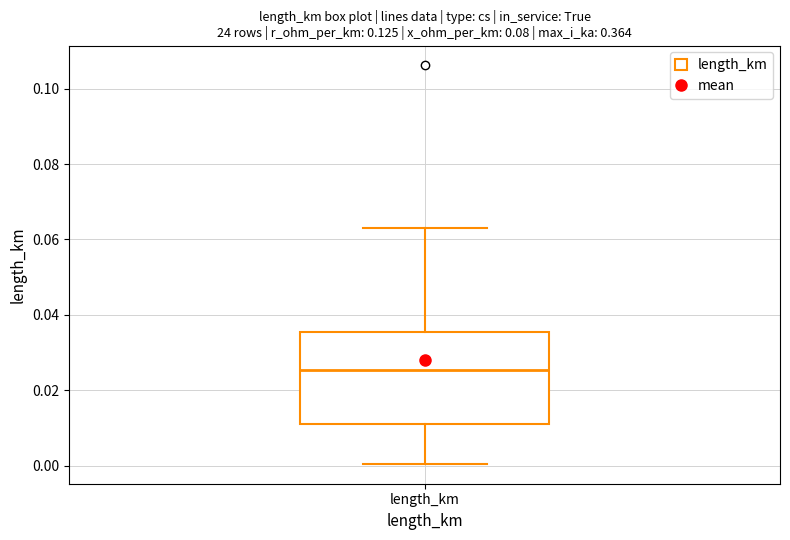

Read this box plot against the y-axis: the position of the median line, the range covered by the box, and the ends of both whiskers. The values are not printed on the chart, so give them approximately, as read against the axis.

median 0.026, box 0.012 to 0.036, whiskers 0.000 to 0.062